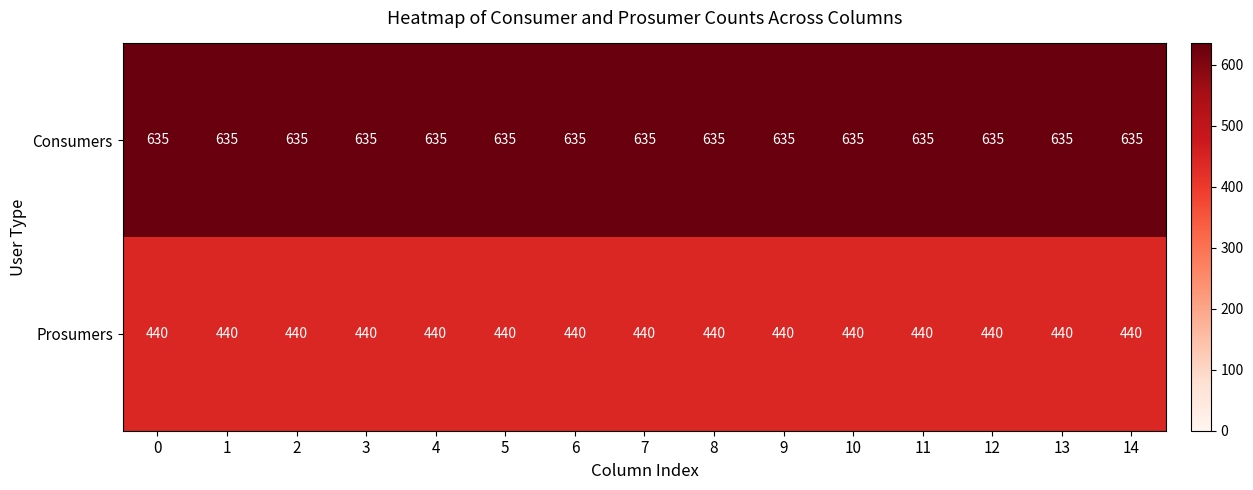

List the series in order of their overall mean, lowest first.

Prosumers, Consumers